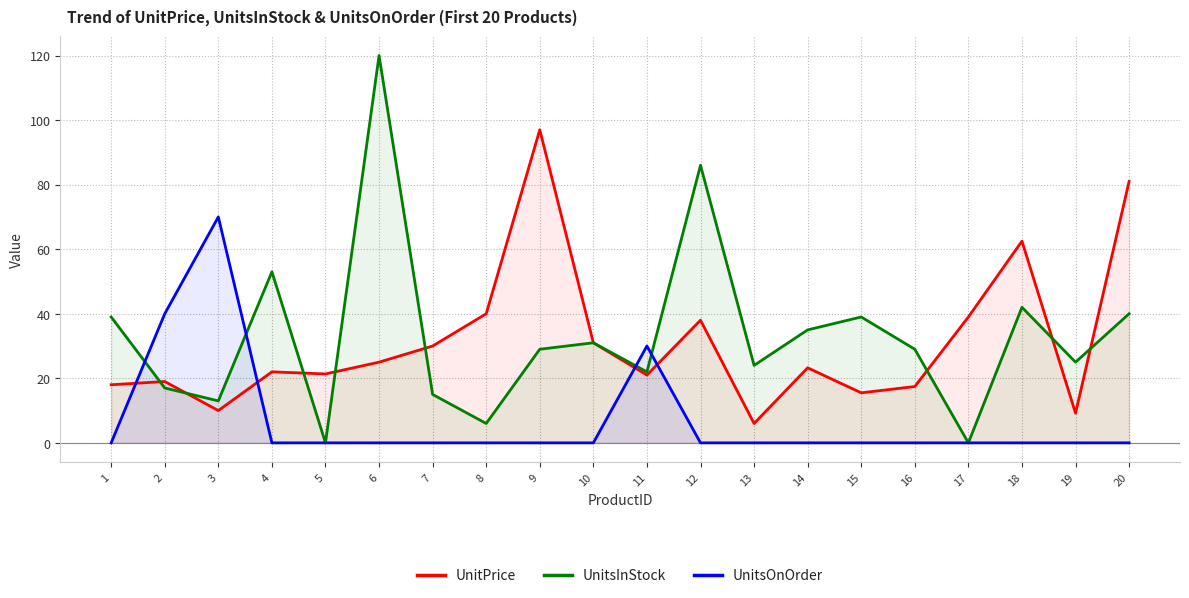

Reading right to left, transcribe all the data shown in this chart.

UnitPrice: 81.0	9.2	62.5	39.0	17.4	15.5	23.2	6.0	38.0	21.0	31.0	97.0	40.0	30.0	25.0	21.4	22.0	10.0	19.0	18.0
UnitsInStock: 40.0	25.0	42.0	0.0	29.0	39.0	35.0	24.0	86.0	22.0	31.0	29.0	6.0	15.0	120.0	0.0	53.0	13.0	17.0	39.0
UnitsOnOrder: 0.0	0.0	0.0	0.0	0.0	0.0	0.0	0.0	0.0	30.0	0.0	0.0	0.0	0.0	0.0	0.0	0.0	70.0	40.0	0.0